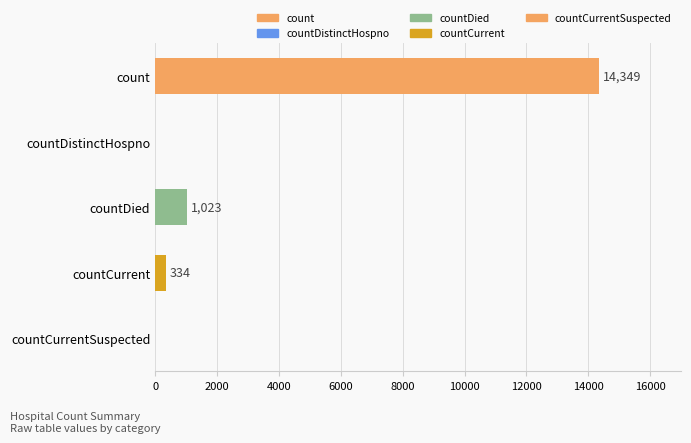

Reading bottom to top, list all the values displayed in this chart.

countCurrentSuspected=0	countCurrent=334	countDied=1023	countDistinctHospno=0	count=14349